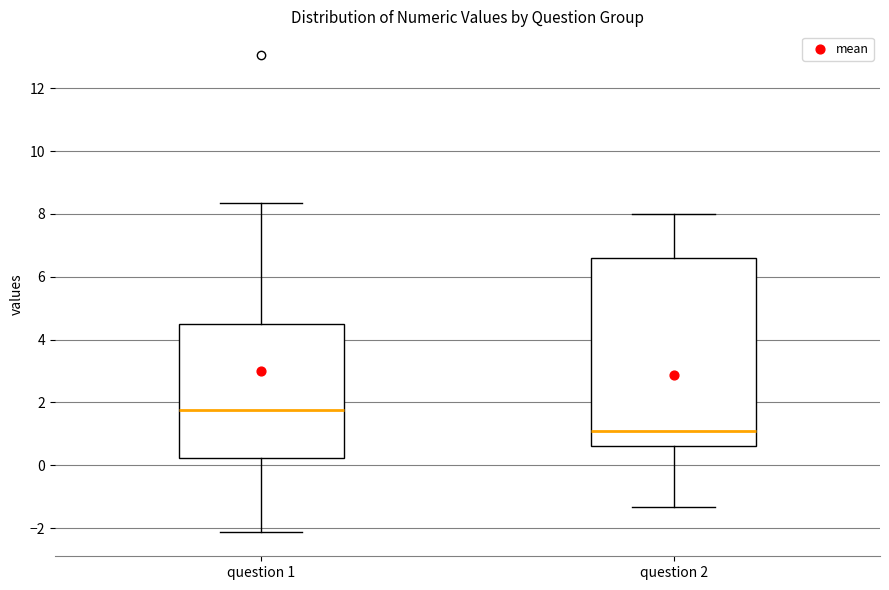

Where does the median line of the box for question 2 sit on the y-axis? The values are not printed on the chart, so give them approximately, as read against the axis.

1.0